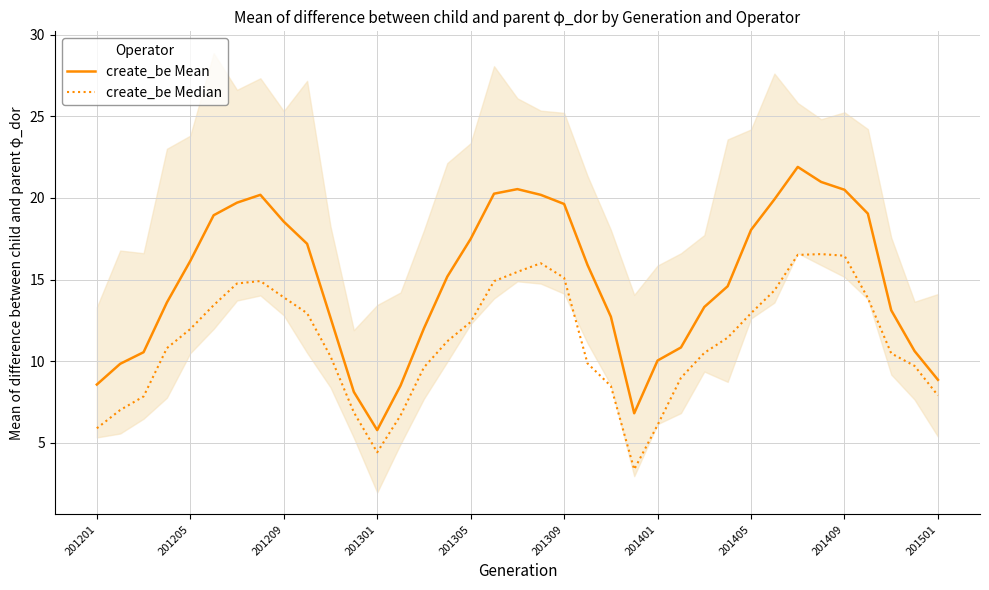

Which series has the largest total across all categories?

create_be Mean